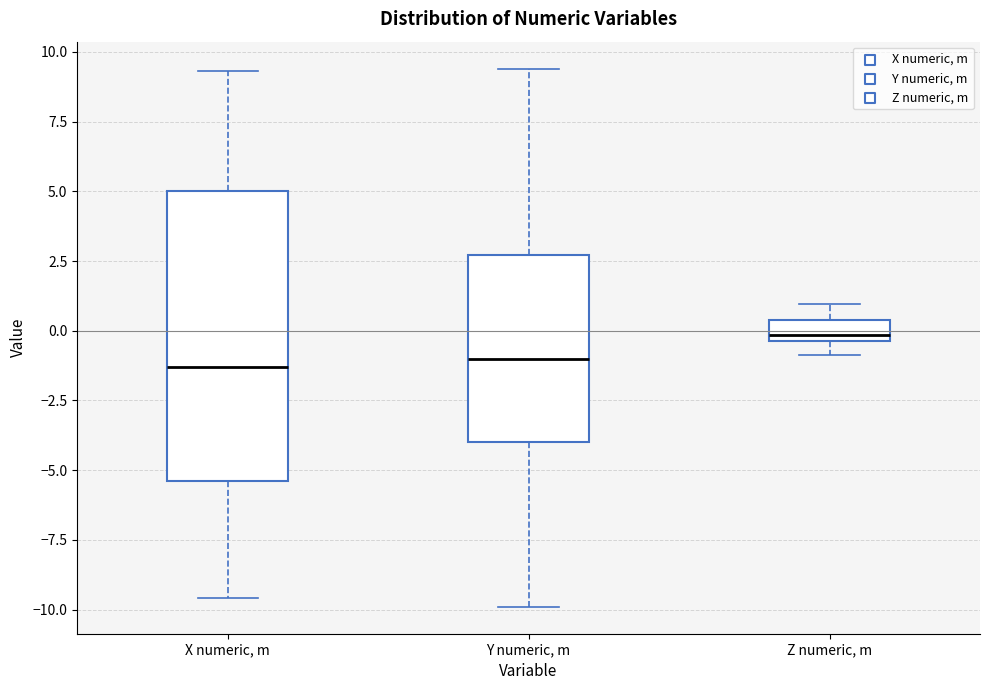

Where is the upper edge of the box for Y numeric, m on the y-axis? The values are not printed on the chart, so give them approximately, as read against the axis.

2.5